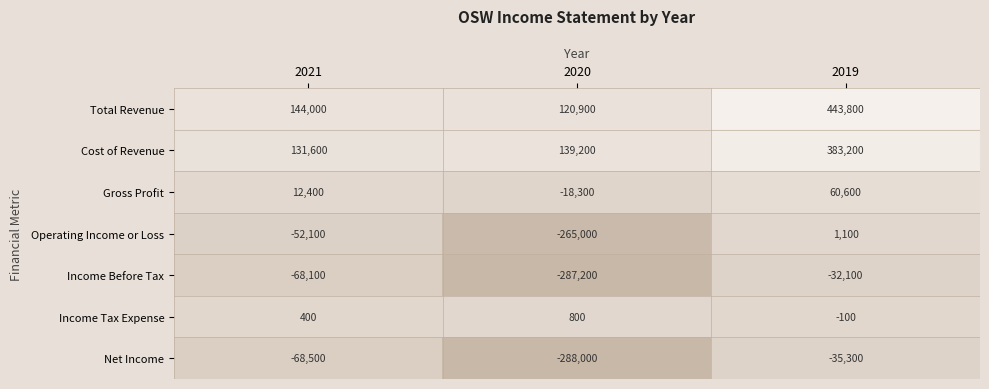

The value of Net Income at 2019 is -35300. True or false?

True